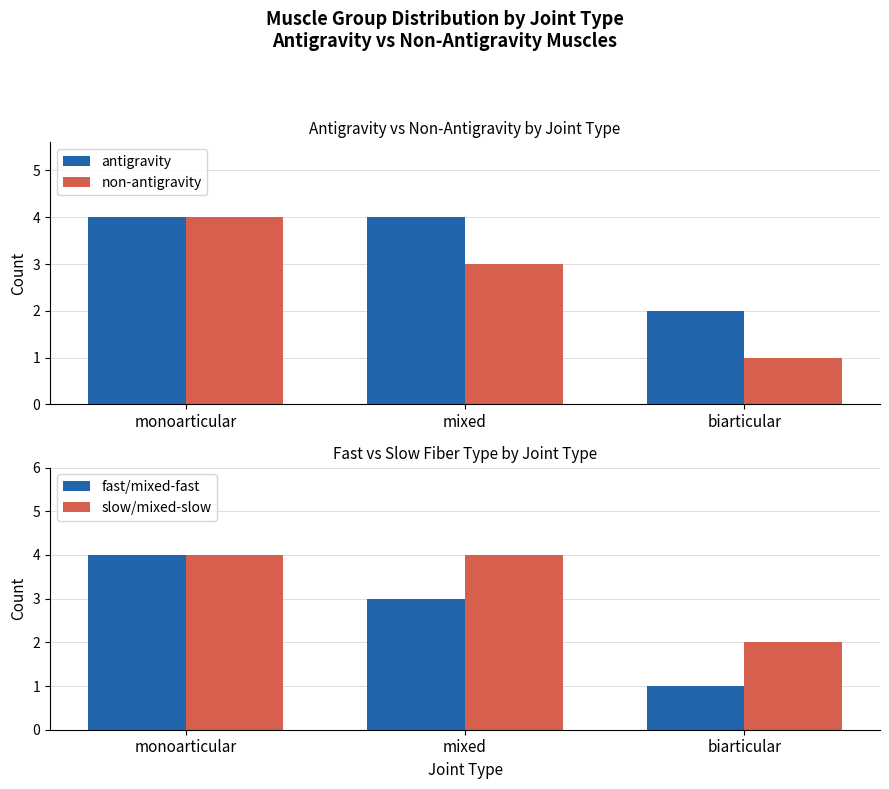

How many bars are there in each group?

4